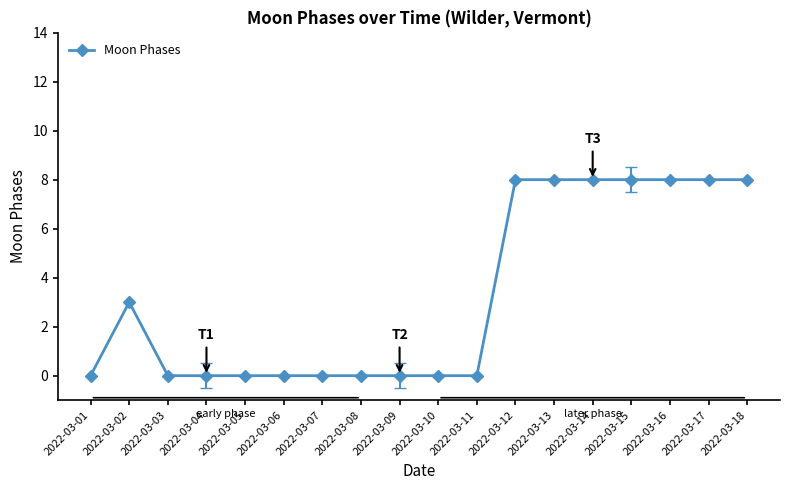

Where is the data nearest to the value 4?

2022-03-02